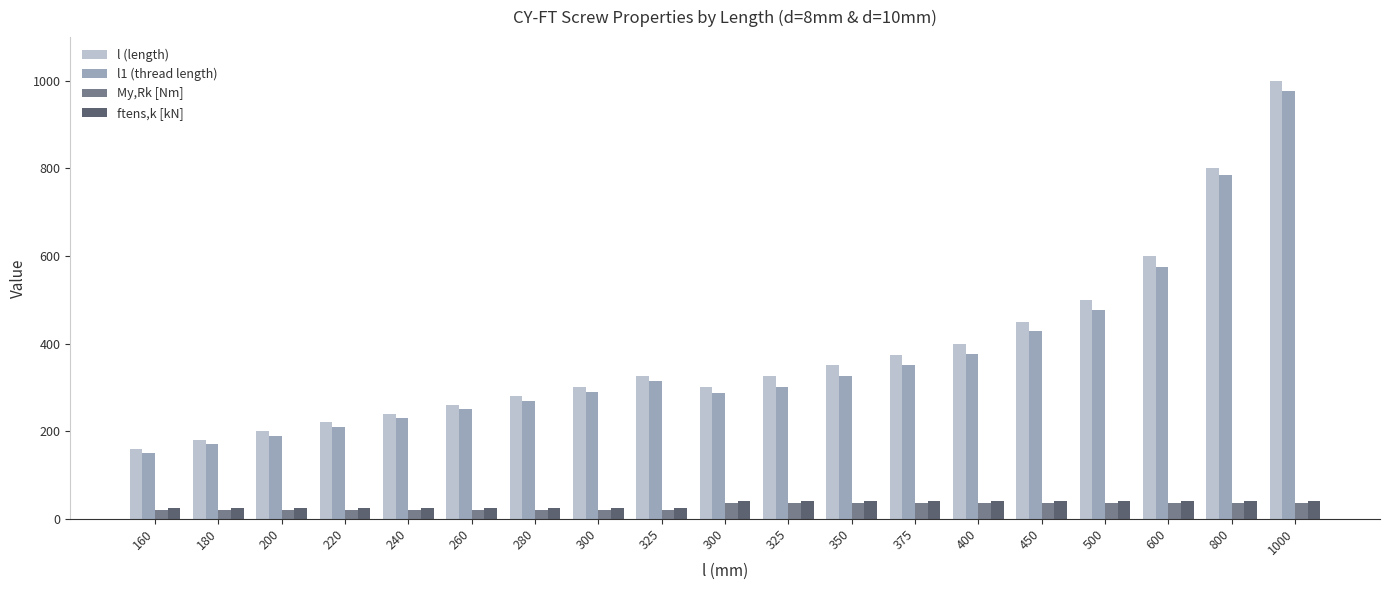

How many bars are there in each group?

4